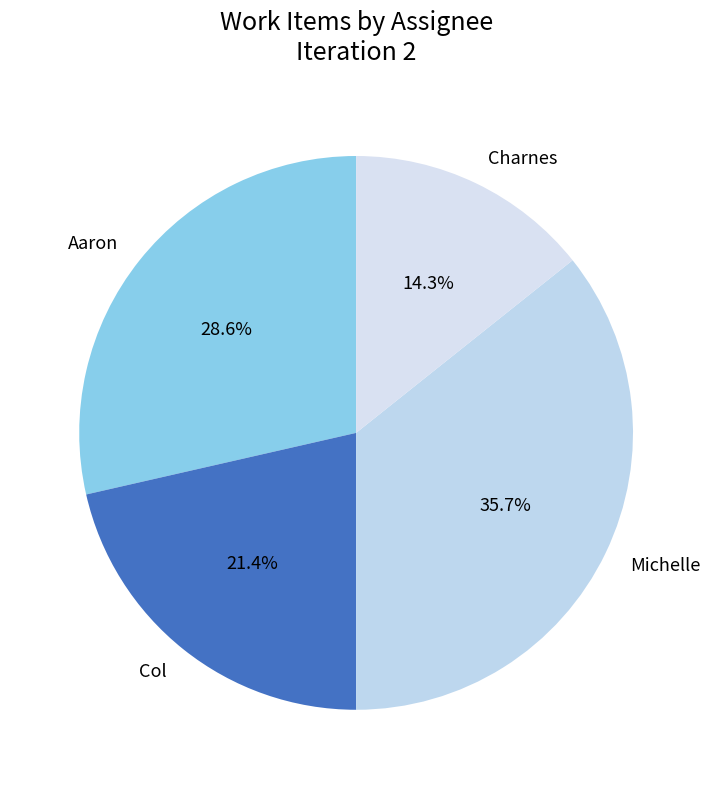

Which slice is the smallest?

Charnes